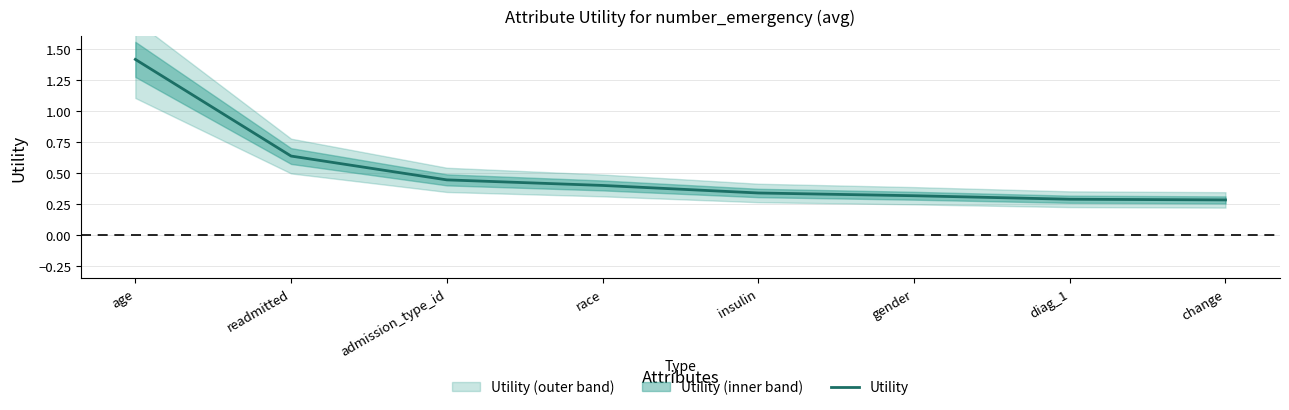

Rank the categories by value from highest to lowest.

age, readmitted, admission_type_id, race, insulin, gender, diag_1, change